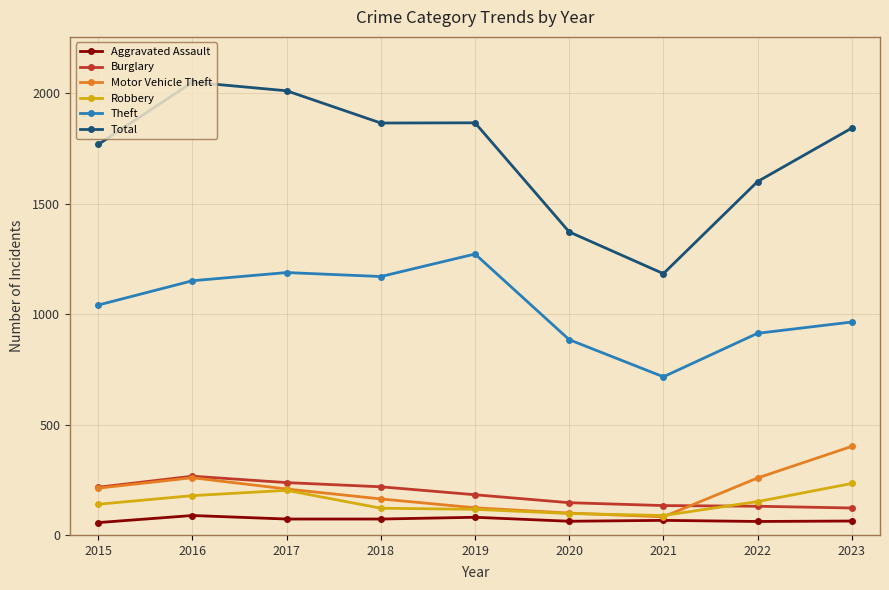

Which series has the widest spread of values?

Total